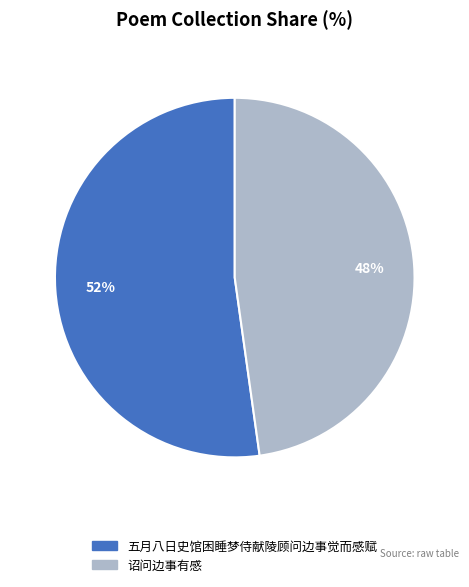

To the nearest percent, what is the combined percentage of 诏问边事有感 and 五月八日史馆困睡梦侍献陵顾问边事觉而感赋?

100%